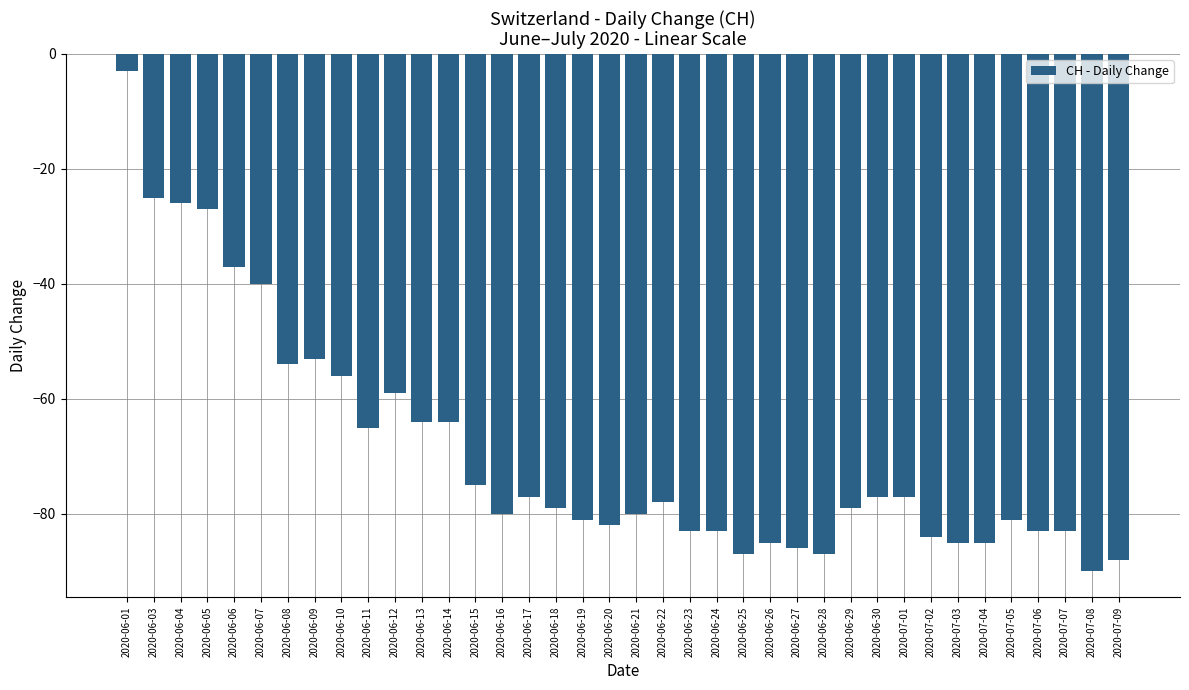

Reading left to right, list all the values displayed in this chart.

-3	-25	-26	-27	-37	-40	-54	-53	-56	-65	-59	-64	-64	-75	-80	-77	-79	-81	-82	-80	-78	-83	-83	-87	-85	-86	-87	-79	-77	-77	-84	-85	-85	-81	-83	-83	-90	-88